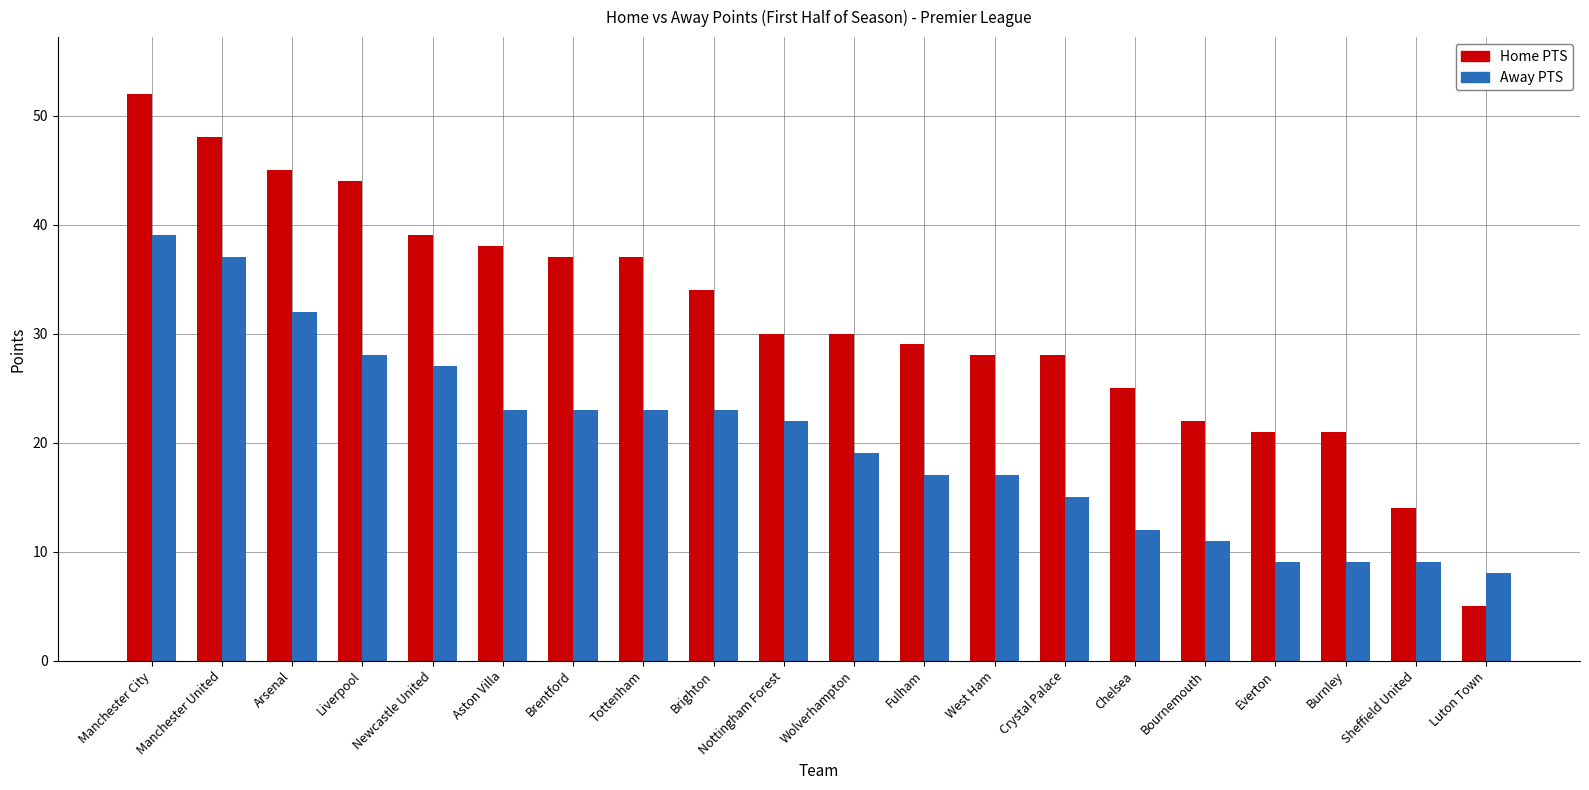

Rank the series by their average value, from highest to lowest.

Home PTS, Away PTS